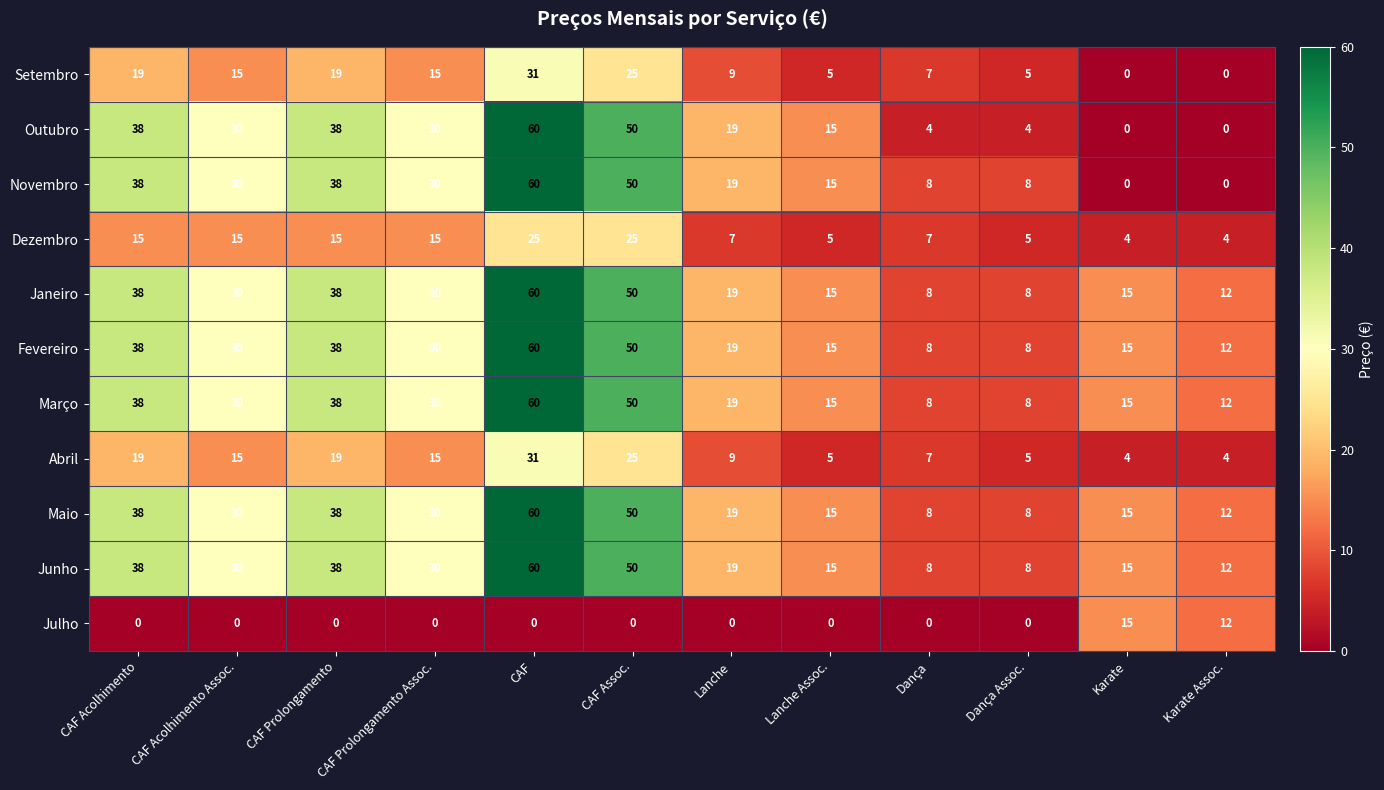

What is the spread (max minus min) of values at Dança Assoc.?

8